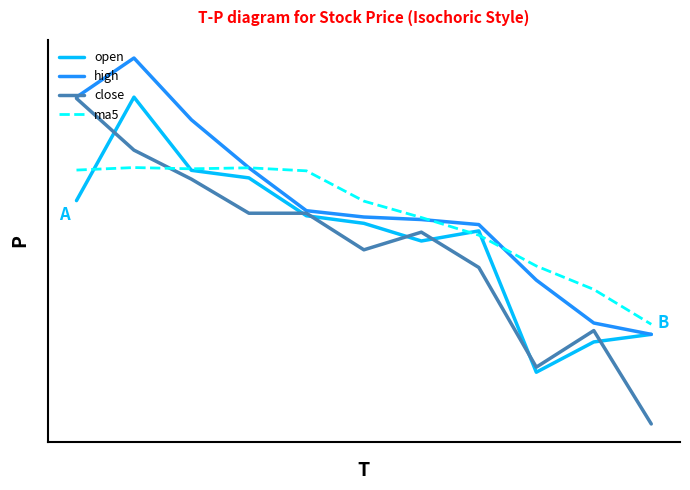

What are all the series names shown in the legend?

open, high, close, ma5